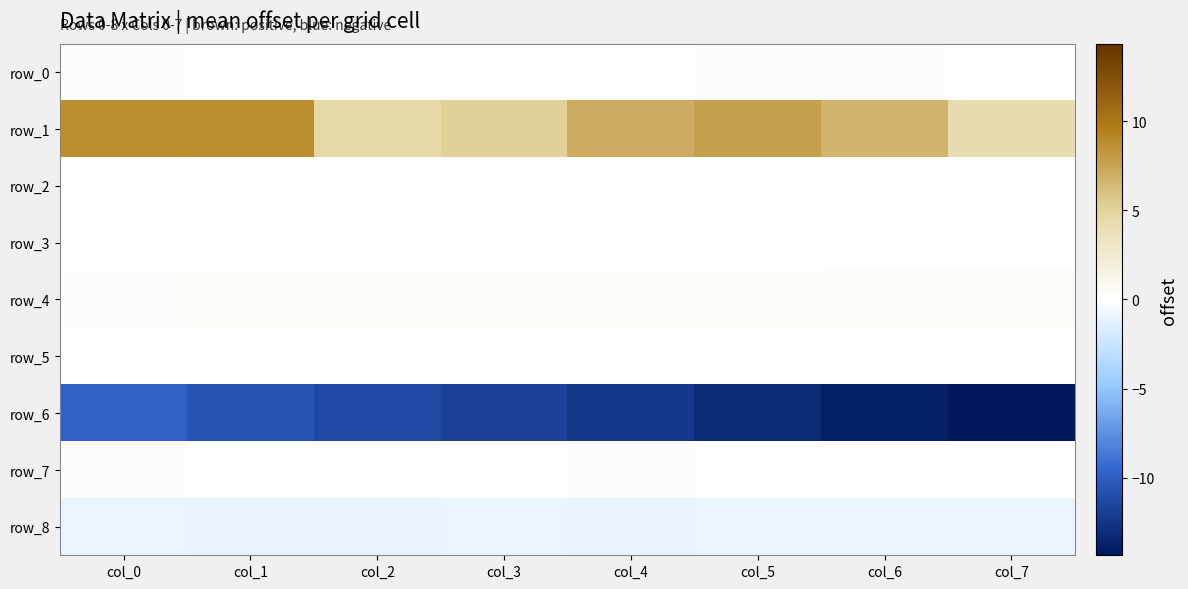

Where is row_7 nearest to the value 0?

col_3